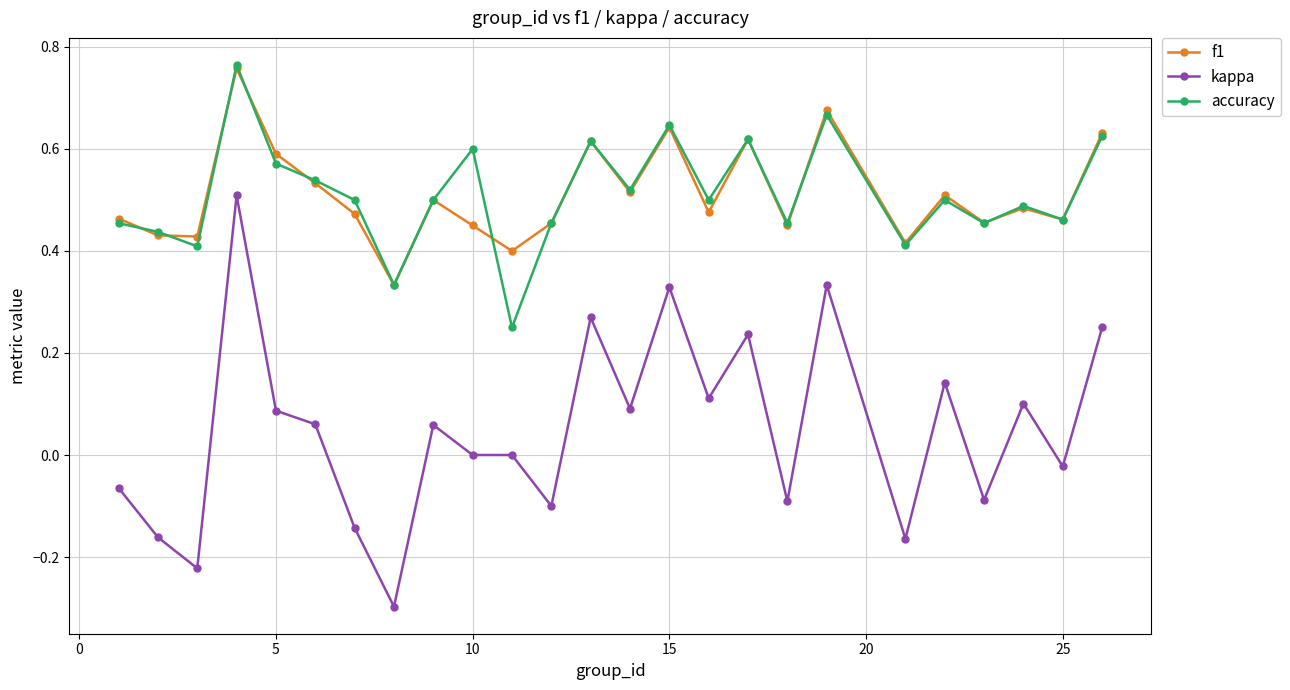

What is the minimum value for kappa?

-0.3